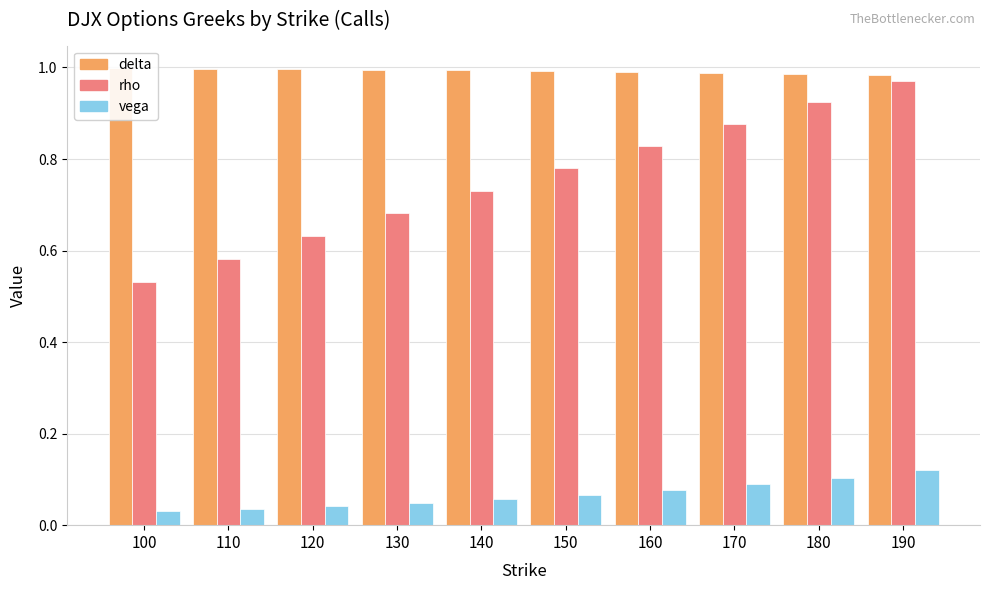

At which category is the sum across all series the highest?

190